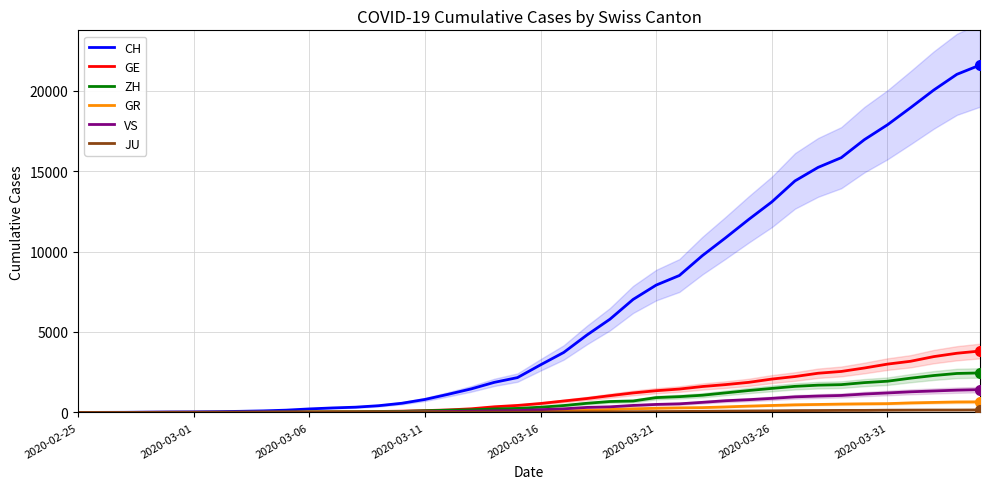

Does the chart have visible grid lines?

Yes